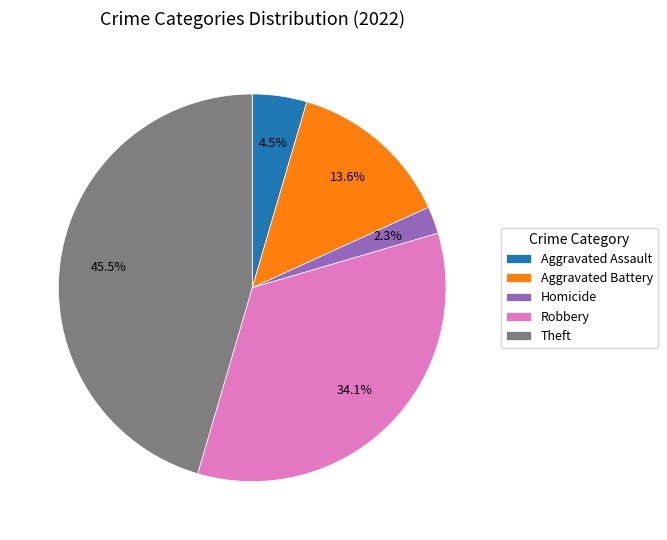

Rank the categories by value from lowest to highest.

Homicide, Aggravated Assault, Aggravated Battery, Robbery, Theft